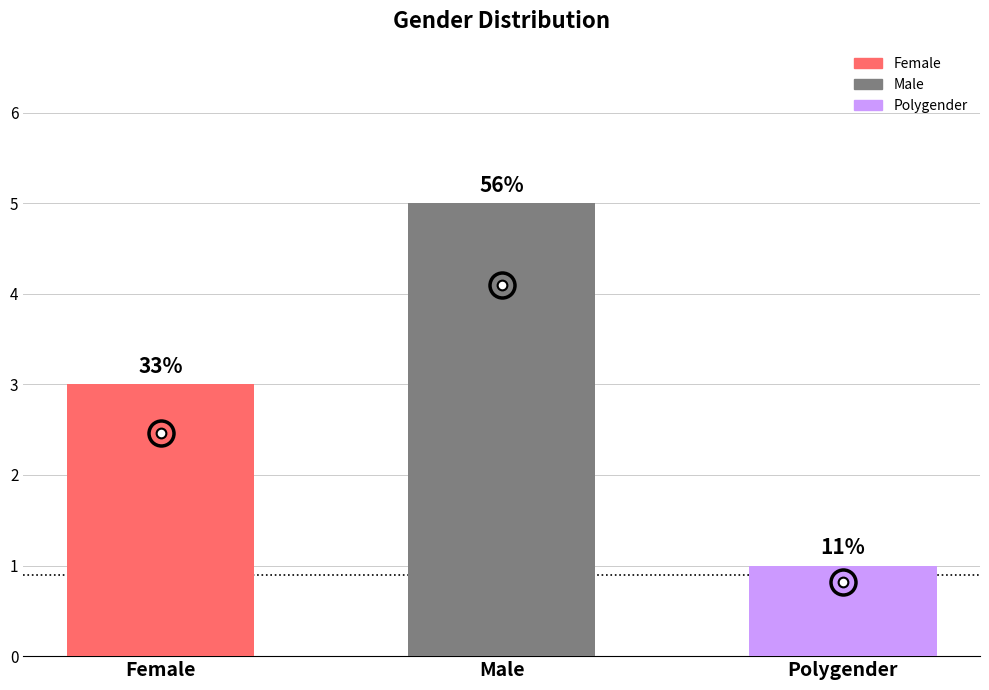

How many bars are there in total?

3